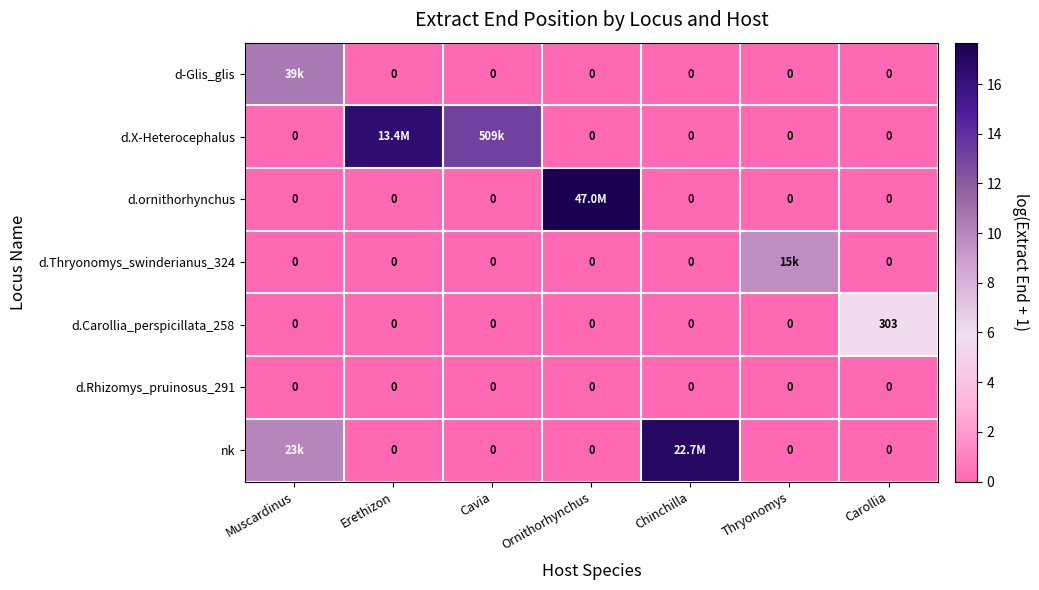

What is the total value across all series at Cavia?

13.1